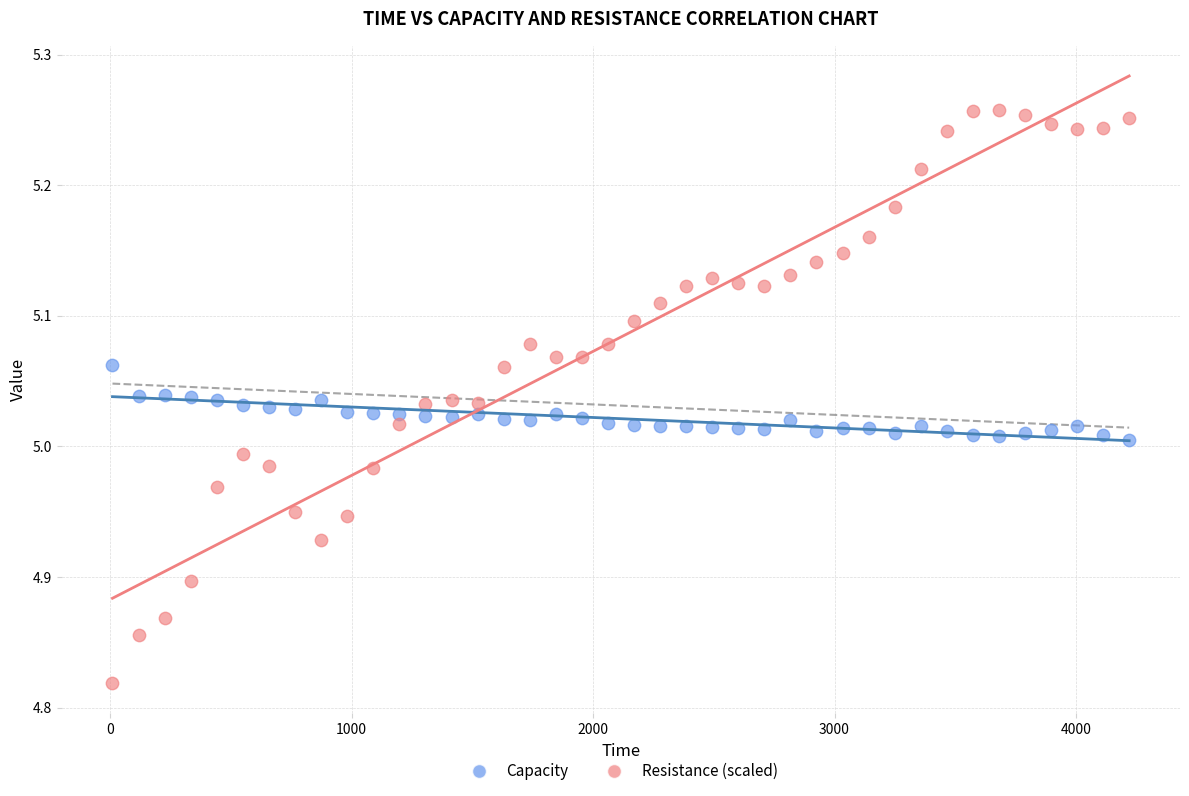

Which series reaches the minimum Y coordinate?

Resistance (scaled)